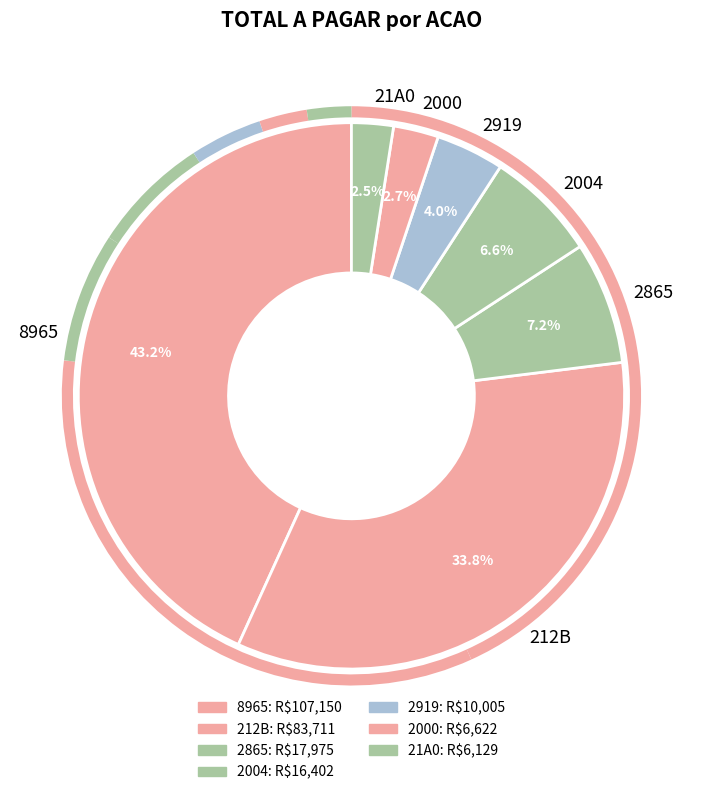

Approximately how many times larger is the value at 2919 compared to 2004?

0.6